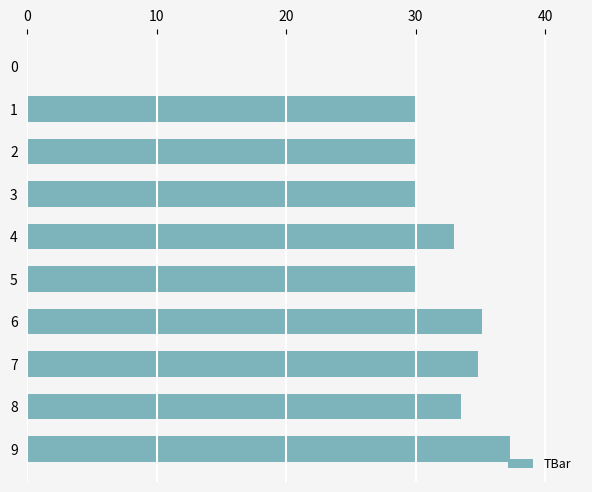

Reading top to bottom, list all the values displayed in this chart.

0=0.0	1=30.0	2=30.0	3=30.0	4=33.0	5=30.0	6=35.1	7=34.8	8=33.5	9=37.3